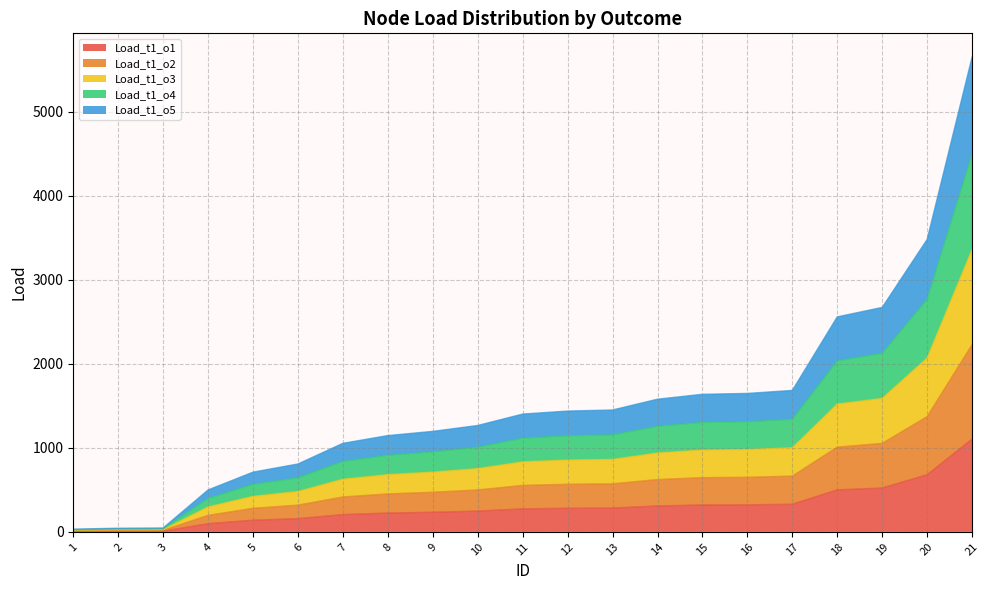

Reading left to right, what are all the values shown in this chart?

Load_t1_o1: 6.5	8.5	9.2	97.6	139.0	158.0	206.0	224.0	233.8	247.5	274.0	281.0	283.5	308.6	320.0	322.0	329.0	500.0	522.0	680.0	1104.0
Load_t1_o2: 13.1	17.2	18.6	197.0	280.5	318.8	415.7	452.0	471.8	499.5	552.9	567.1	572.1	622.8	645.8	649.8	663.9	1009.0	1053.4	1372.2	2227.9
Load_t1_o3: 19.8	25.9	28.0	296.9	422.8	480.6	626.7	681.4	711.2	752.9	833.5	854.8	862.4	938.8	973.4	979.5	1000.8	1521.0	1587.9	2068.6	3358.4
Load_t1_o4: 26.5	34.7	37.4	397.2	565.7	643.1	838.4	911.7	951.6	1007.3	1115.2	1143.7	1153.8	1256.0	1302.4	1310.5	1339.0	2035.0	2124.5	2767.6	4493.3
Load_t1_o5: 33.3	43.6	47.1	499.4	711.3	808.5	1054.1	1146.2	1196.4	1266.5	1402.1	1437.9	1450.7	1579.1	1637.4	1647.7	1683.5	2558.5	2671.1	3479.6	5649.2